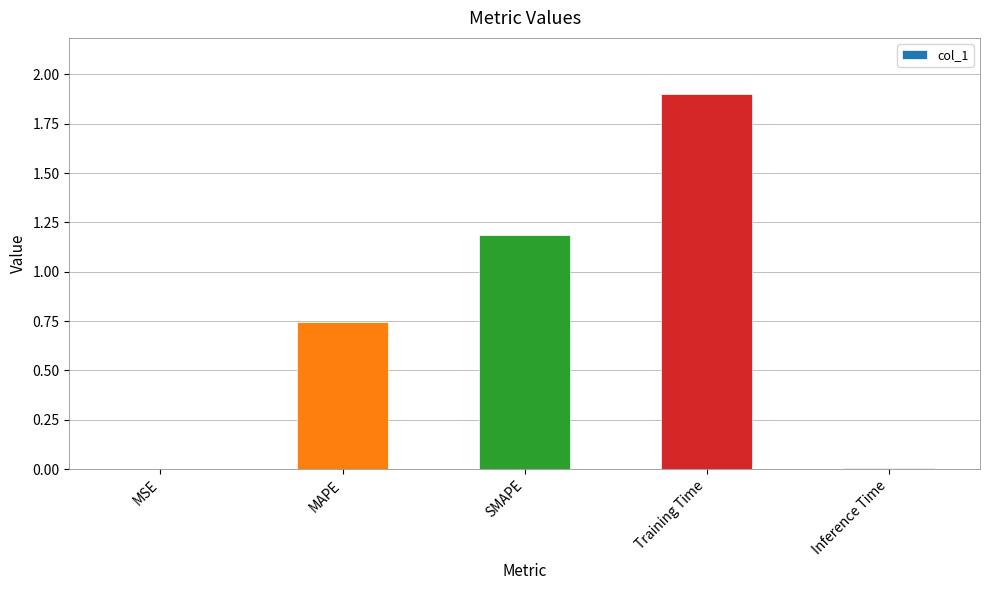

What is the maximum value shown in the chart?

1.9